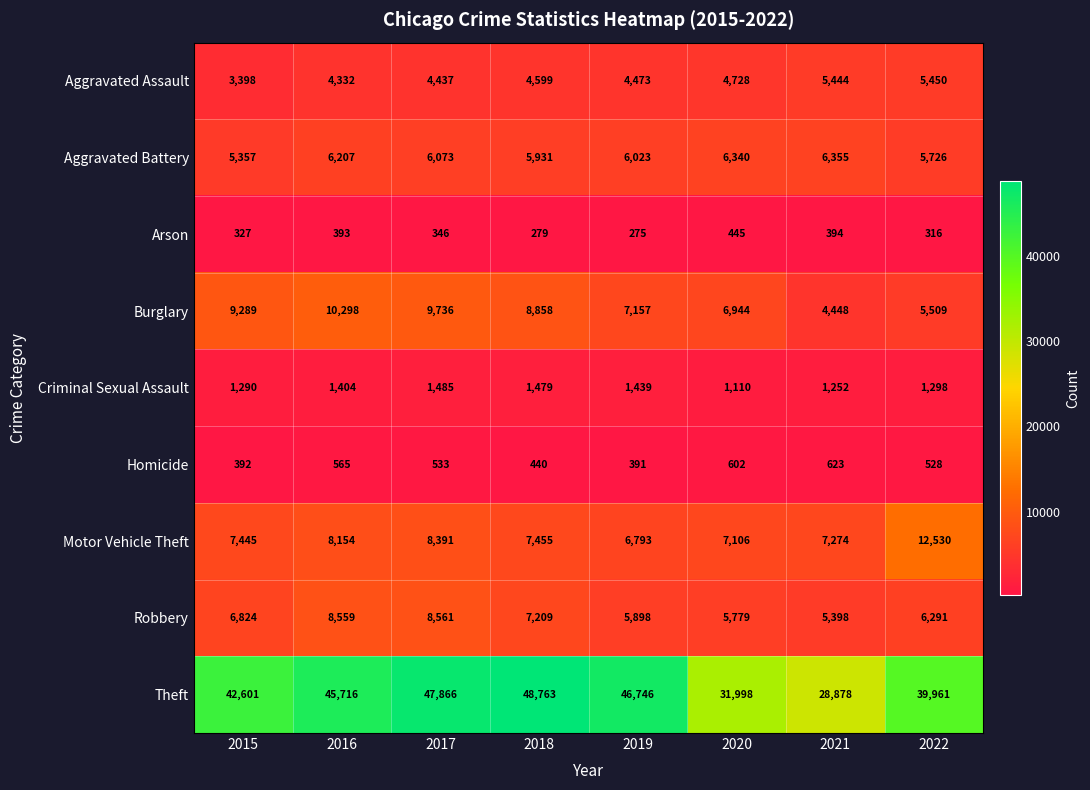

Which series has the largest total across all categories?

Theft